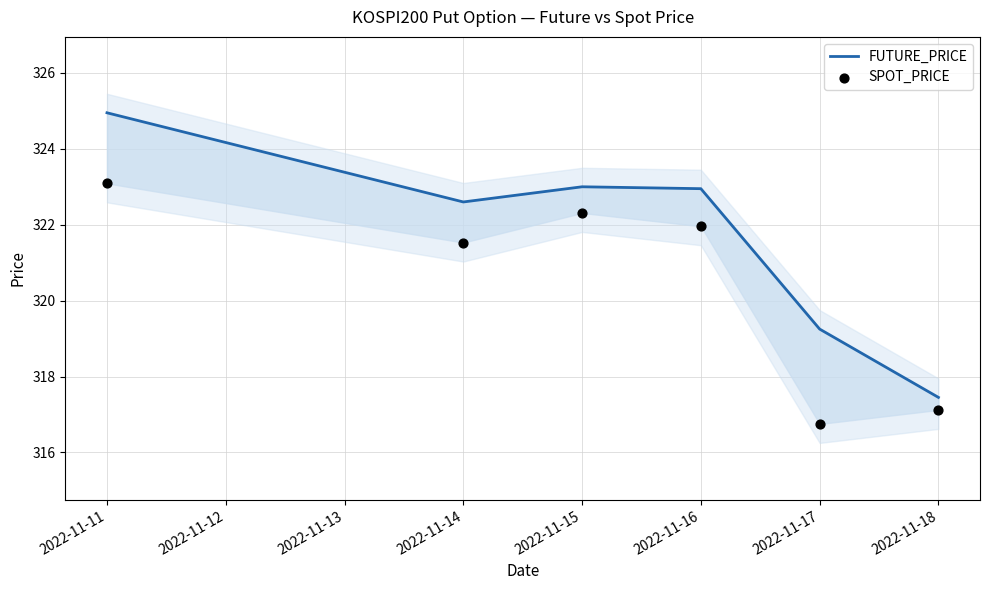

Which series reaches the minimum Y coordinate?

SPOT_PRICE